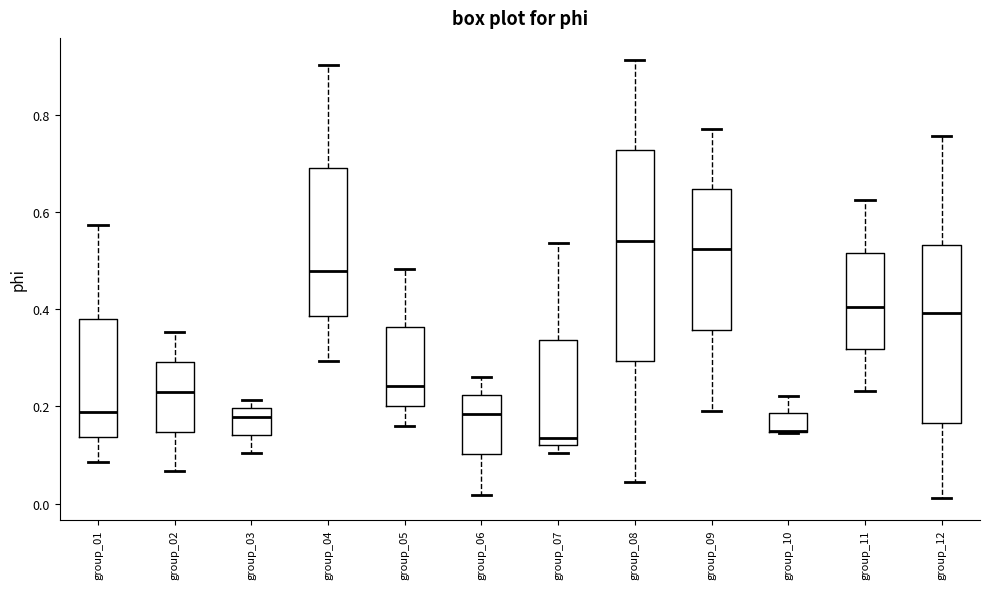

Reading left to right, read every box against the y-axis: the position of its median line, the range the box covers, and the ends of its whiskers. The values are not printed on the chart, so give them approximately, as read against the axis.

group_01: median 0.18, box 0.14 to 0.38, whiskers 0.08 to 0.58
group_02: median 0.22, box 0.14 to 0.30, whiskers 0.06 to 0.36
group_03: median 0.18, box 0.14 to 0.20, whiskers 0.10 to 0.22
group_04: median 0.48, box 0.38 to 0.70, whiskers 0.30 to 0.90
group_05: median 0.24, box 0.20 to 0.36, whiskers 0.16 to 0.48
group_06: median 0.18, box 0.10 to 0.22, whiskers 0.02 to 0.26
group_07: median 0.14, box 0.12 to 0.34, whiskers 0.10 to 0.54
group_08: median 0.54, box 0.30 to 0.72, whiskers 0.04 to 0.92
group_09: median 0.52, box 0.36 to 0.64, whiskers 0.20 to 0.78
group_10: median 0.14 (drawn on the box's lower edge), box 0.14 to 0.18, whiskers 0.14 to 0.22
group_11: median 0.40, box 0.32 to 0.52, whiskers 0.24 to 0.62
group_12: median 0.40, box 0.16 to 0.54, whiskers 0.02 to 0.76